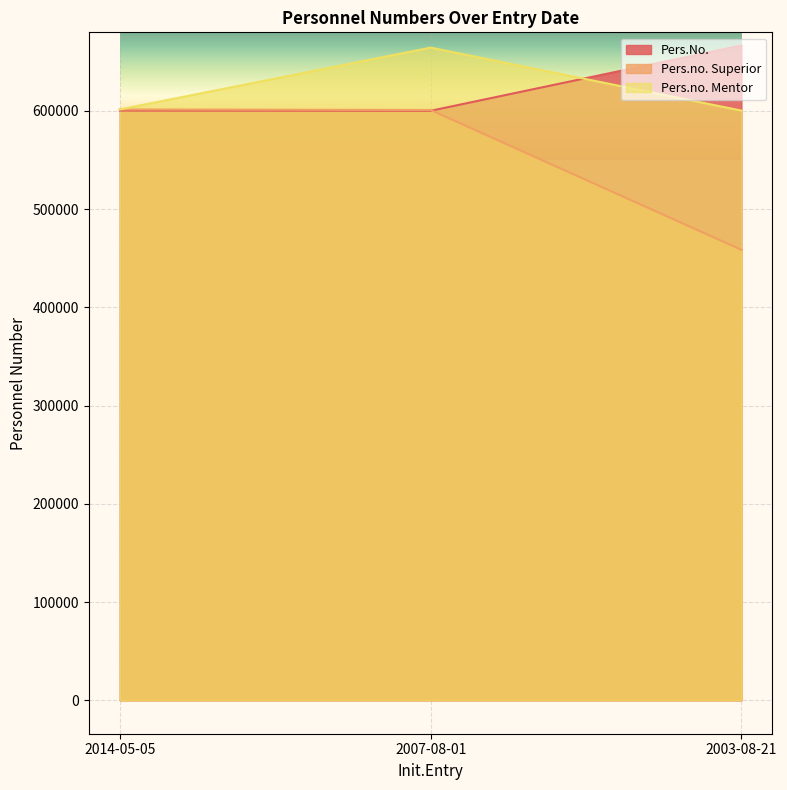

What is the value of the Pers.no. Mentor point at the 1st from the left?

601505